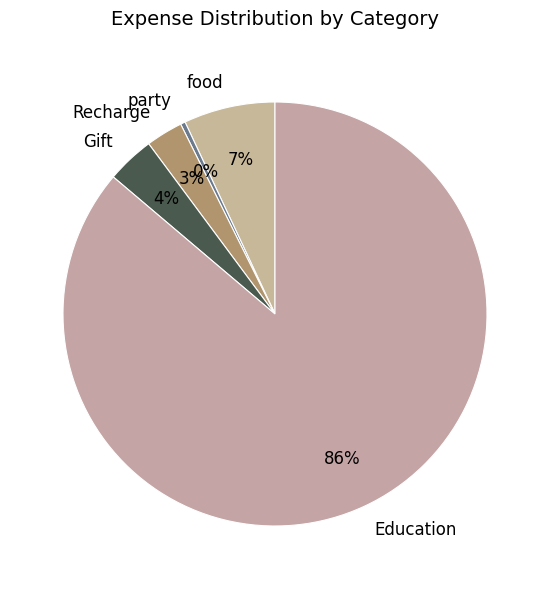

To the nearest percent, what percentage of the pie is food?

7%